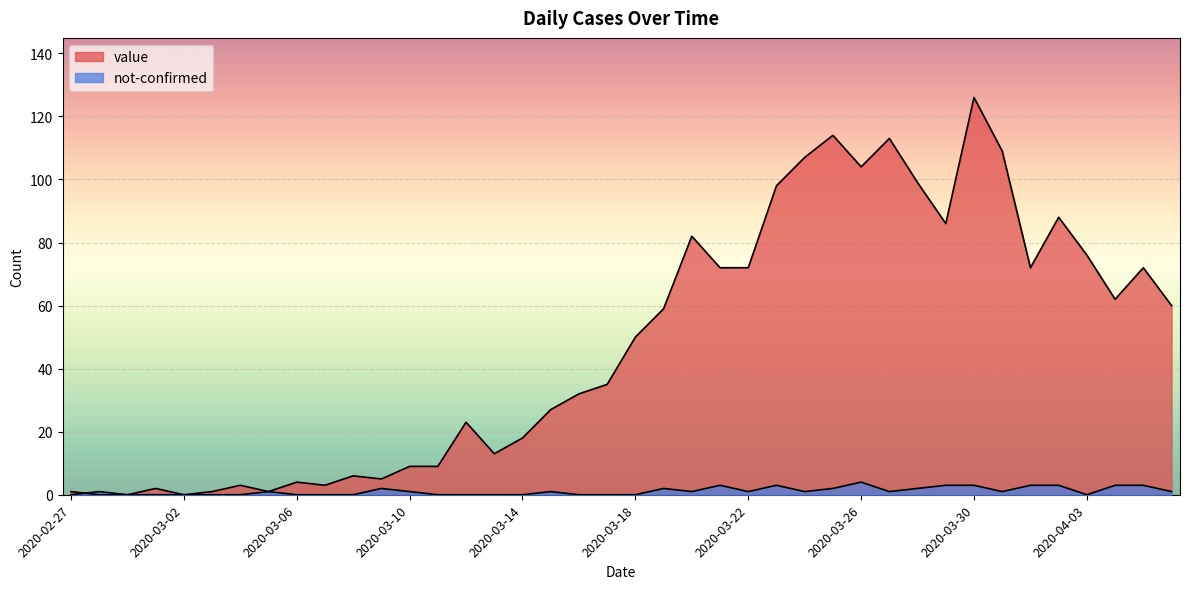

Where is the first local maximum for value?

2020-03-01